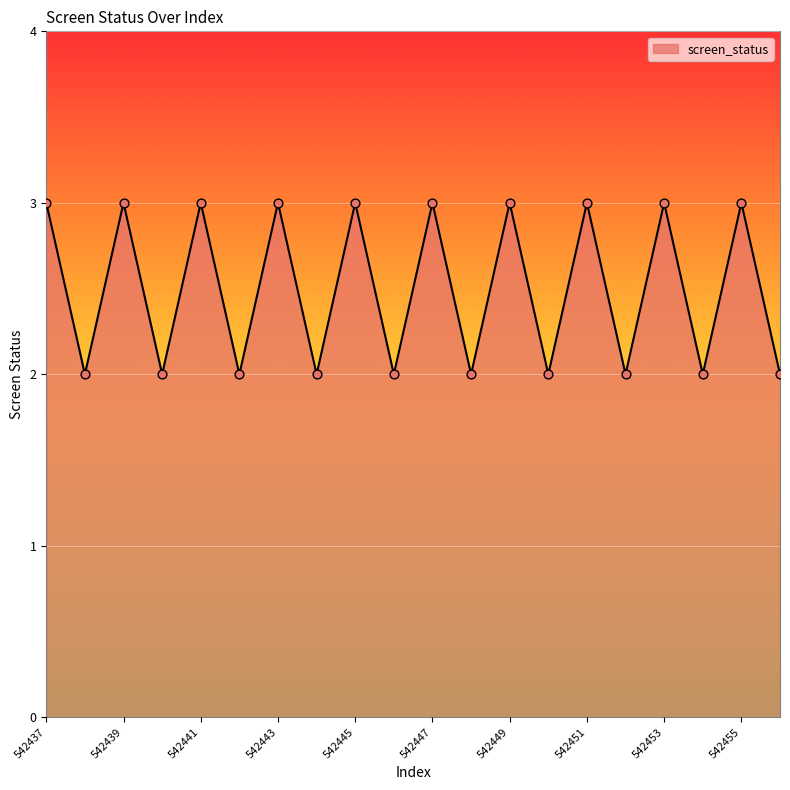

What is the maximum value shown in the chart?

3